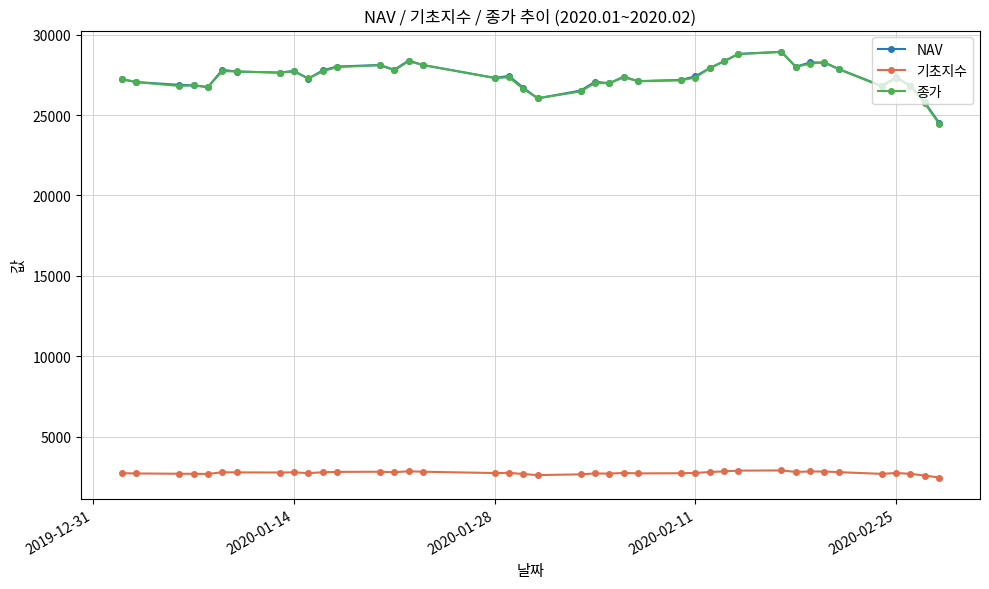

What is the greatest value displayed?

28935.3